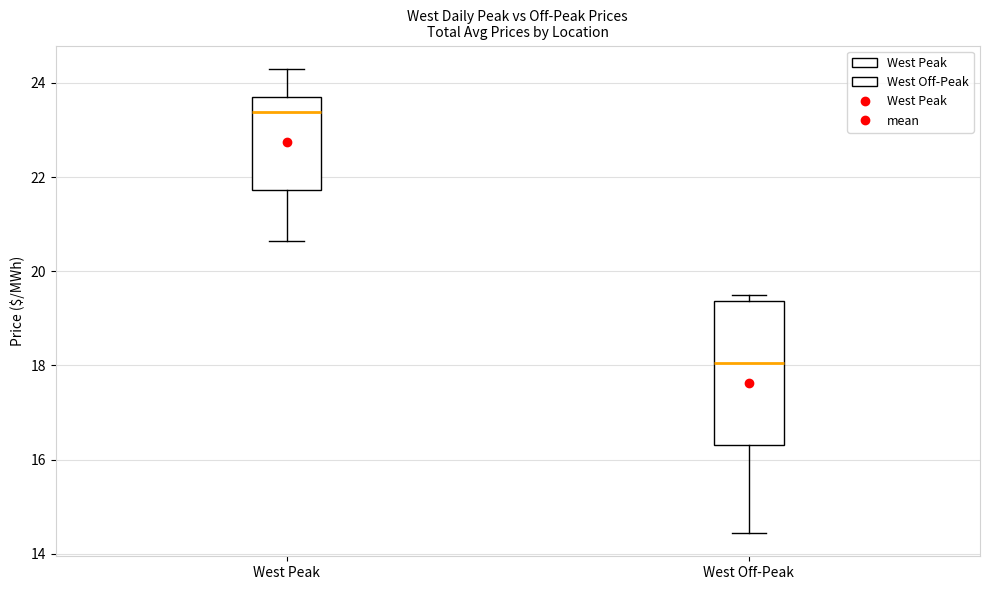

Which box's median line is the lowest?

West Off-Peak